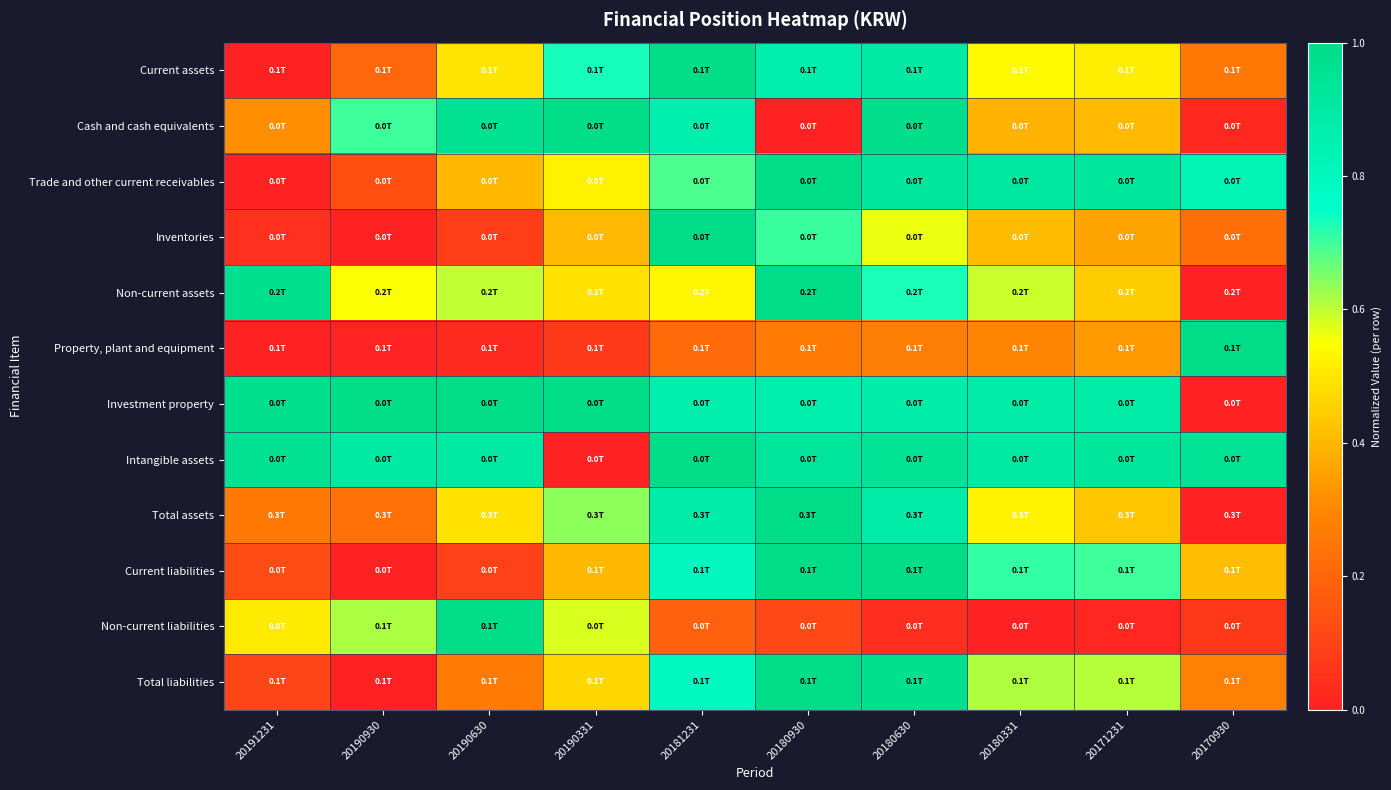

Which series has the largest total across all categories?

Intangible assets